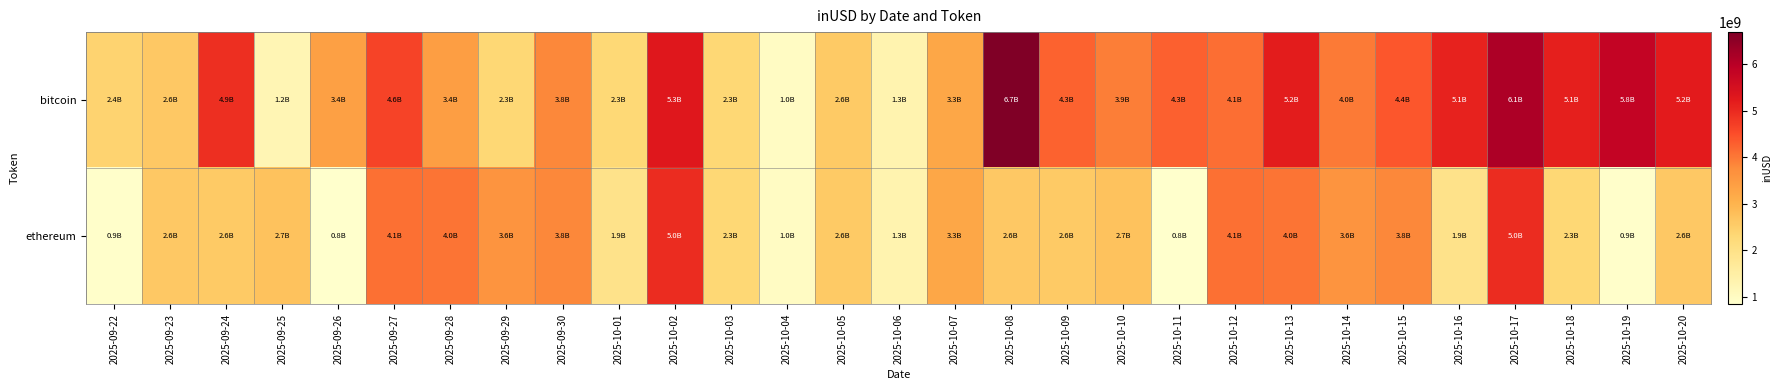

Reading left to right, list all the values displayed in this chart.

bitcoin: 2025-09-22=2408173377.8	2025-09-23=2617943083.6	2025-09-24=4913754734.6	2025-09-25=1240693852.8	2025-09-26=3388224922.9	2025-09-27=4644332800.5	2025-09-28=3408315811.2	2025-09-29=2314496982.0	2025-09-30=3828301526.0	2025-10-01=2285434218.6	2025-10-02=5284342010.0	2025-10-03=2320532873.7	2025-10-04=988025220.1	2025-10-05=2588392193.7	2025-10-06=1338162009.3	2025-10-07=3255313257.4	2025-10-08=6693666102.7	2025-10-09=4266432033.1	2025-10-10=3932635214.5	2025-10-11=4289454239.5	2025-10-12=4112103893.6	2025-10-13=5198832503.2	2025-10-14=3974406123.6	2025-10-15=4389635727.3	2025-10-16=5099627620.4	2025-10-17=6132046569.1	2025-10-18=5139953069.3	2025-10-19=5824680134.8	2025-10-20=5225595041.2
ethereum: 2025-09-22=863844148.1	2025-09-23=2607933026.2	2025-09-24=2592425481.6	2025-09-25=2731882046.2	2025-09-26=834974059.3	2025-09-27=4088787661.2	2025-09-28=4046488291.7	2025-09-29=3611750799.8	2025-09-30=3828947145.5	2025-10-01=1942053069.5	2025-10-02=4956030158.7	2025-10-03=2320532873.7	2025-10-04=988025220.1	2025-10-05=2588392193.7	2025-10-06=1338162009.3	2025-10-07=3255313257.4	2025-10-08=2607933026.2	2025-10-09=2592425481.6	2025-10-10=2731882046.2	2025-10-11=834974059.3	2025-10-12=4088787661.2	2025-10-13=4046488291.7	2025-10-14=3611750799.8	2025-10-15=3828947145.5	2025-10-16=1942053069.5	2025-10-17=4956030158.7	2025-10-18=2320532873.7	2025-10-19=863844148.1	2025-10-20=2607933026.2